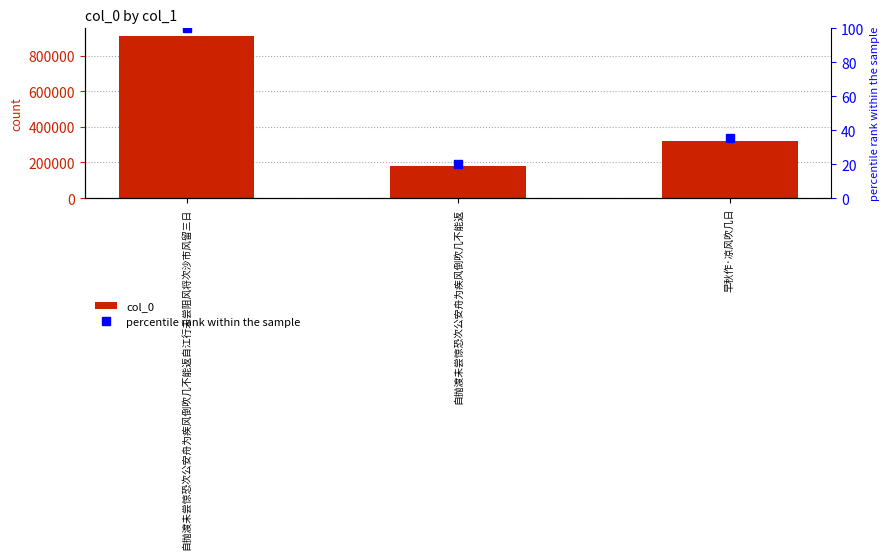

What is the average value of the percentile rank within the sample series?

51.7